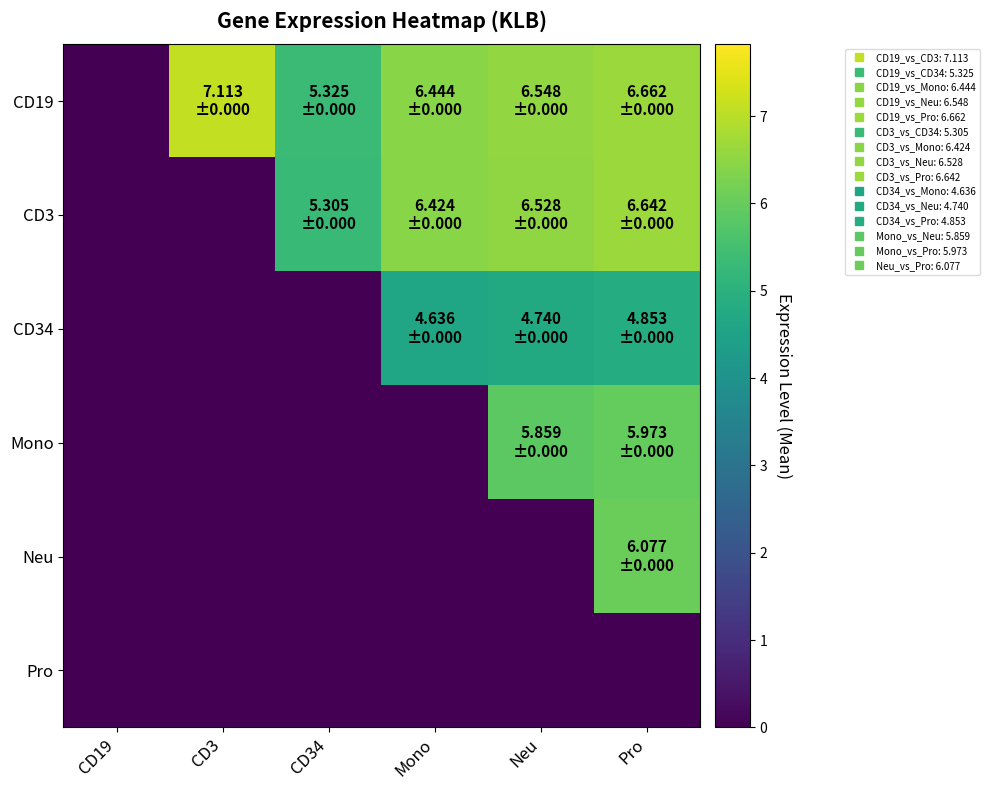

List the series in order of their peak value, lowest first.

Pro, CD34, Mono, Neu, CD3, CD19